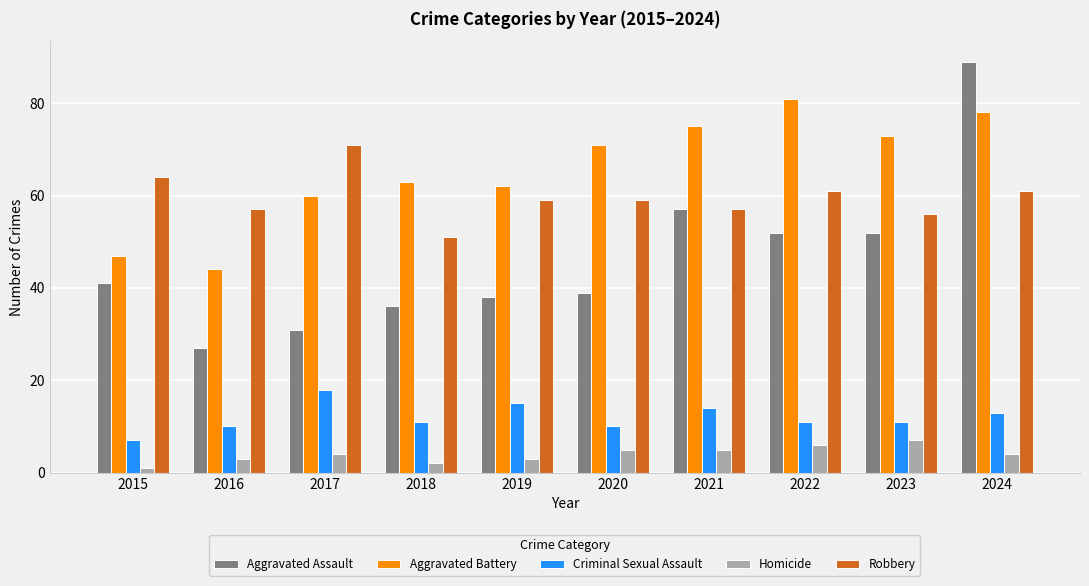

The value of Robbery at 2016 is 30. True or false?

False